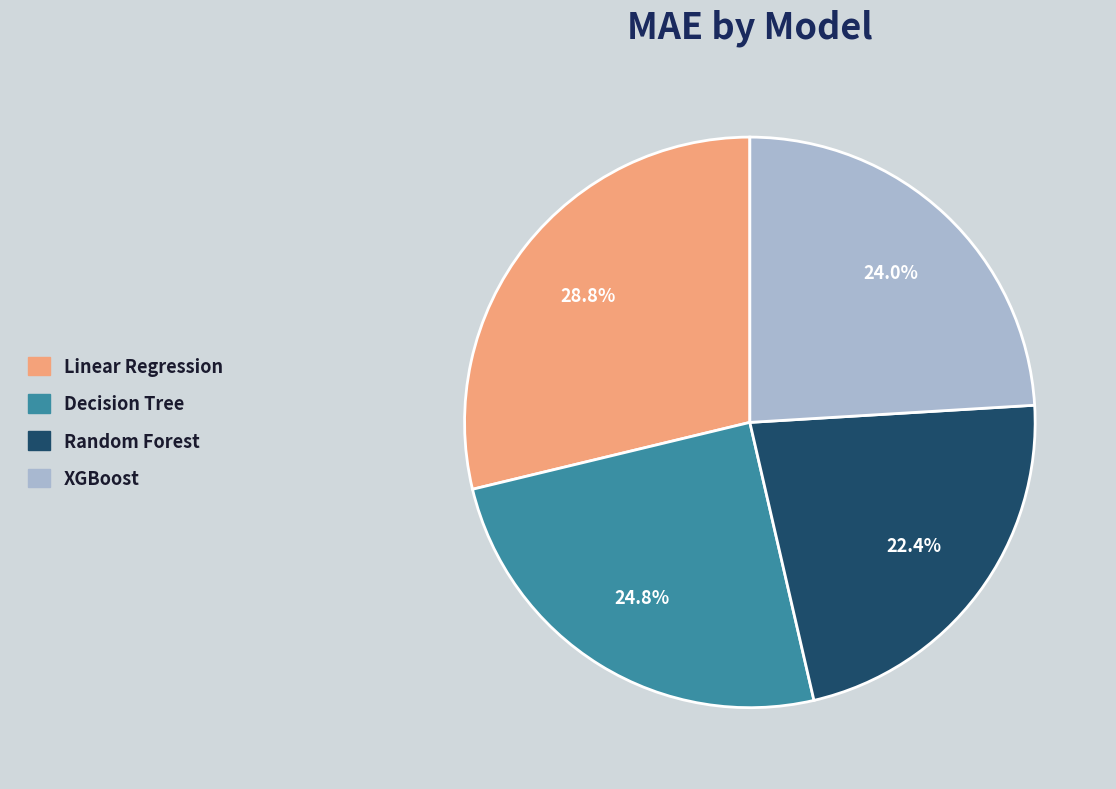

How many slices are in this pie chart?

4